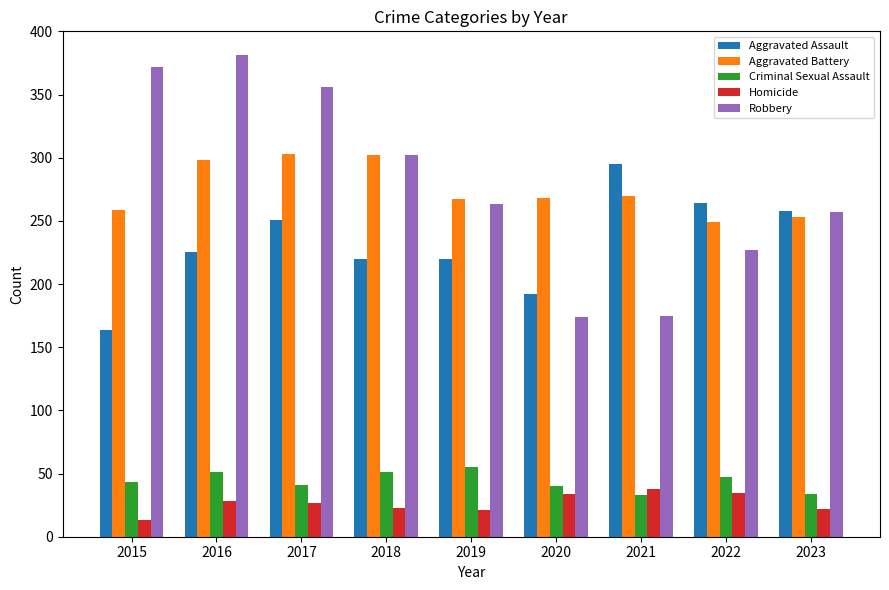

What is the difference between the highest and lowest values at 2018?

279